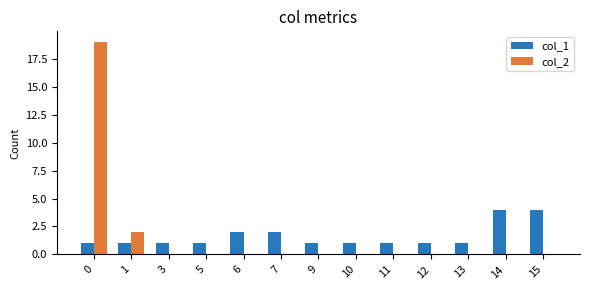

True or false: col_2 has a value of 13 at 5.

False